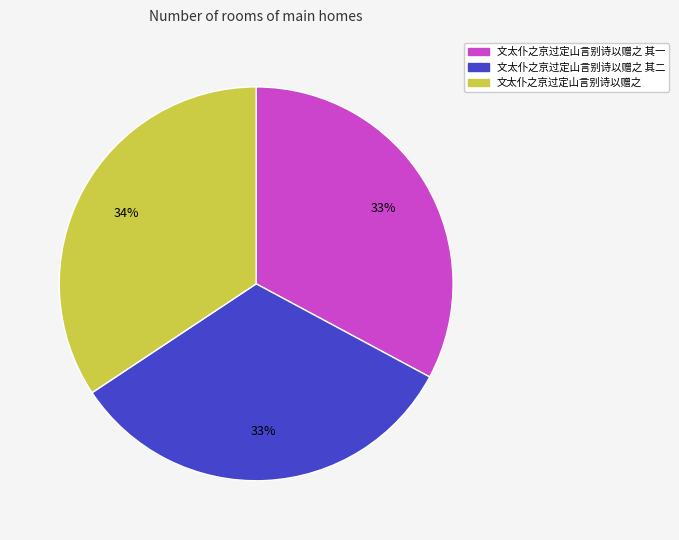

Does 文太仆之京过定山言别诗以赠之 其二 represent more than half of the total?

No